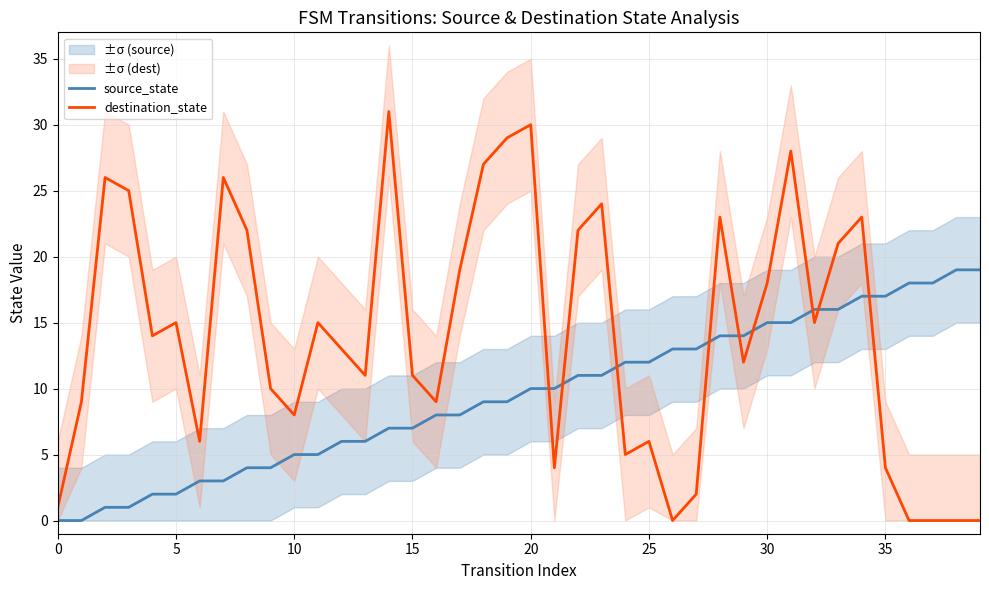

Rank the series by their average value, from highest to lowest.

destination_state, source_state